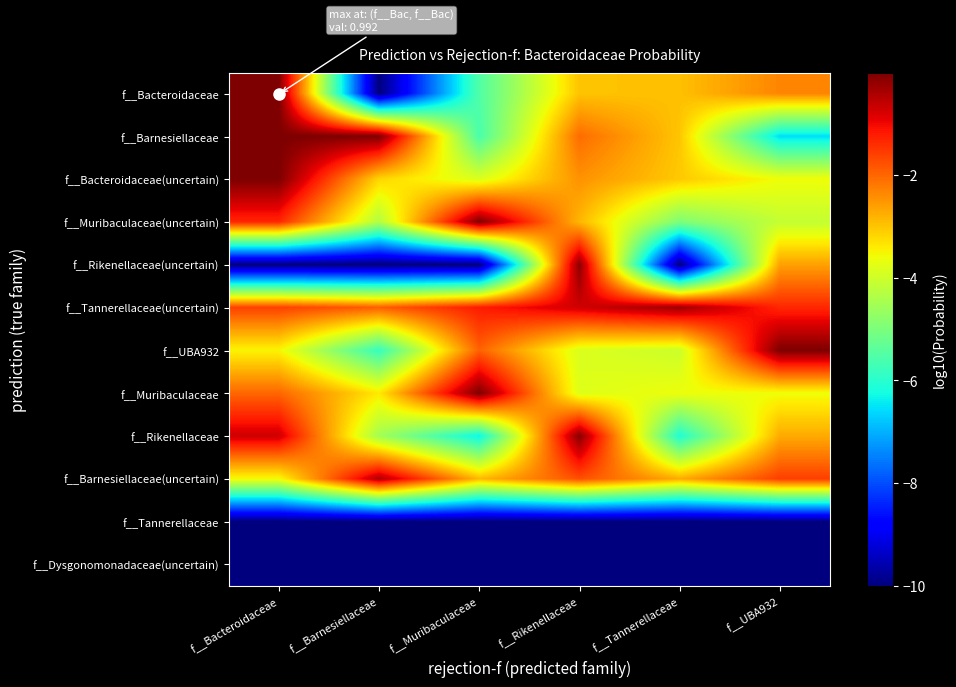

What is the spread (max minus min) of values at f__Bacteroidaceae?

10.0